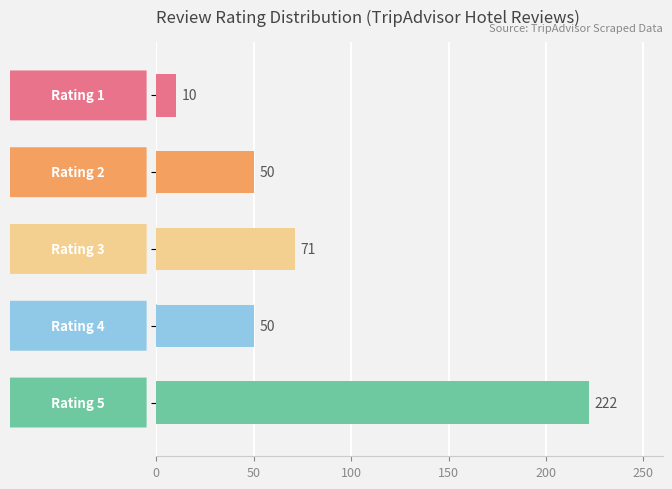

What is the minimum value shown in the chart?

10